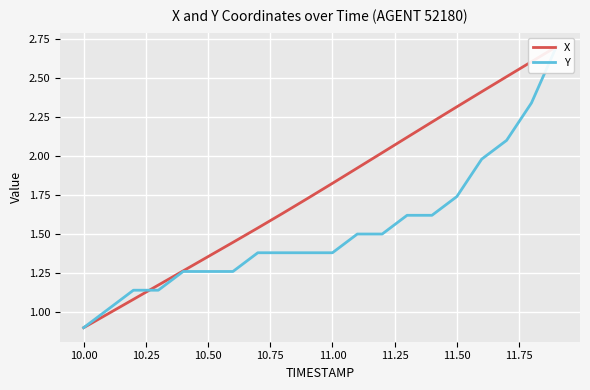

Is the value of Y at 19 greater than the value of X at 18?

Yes